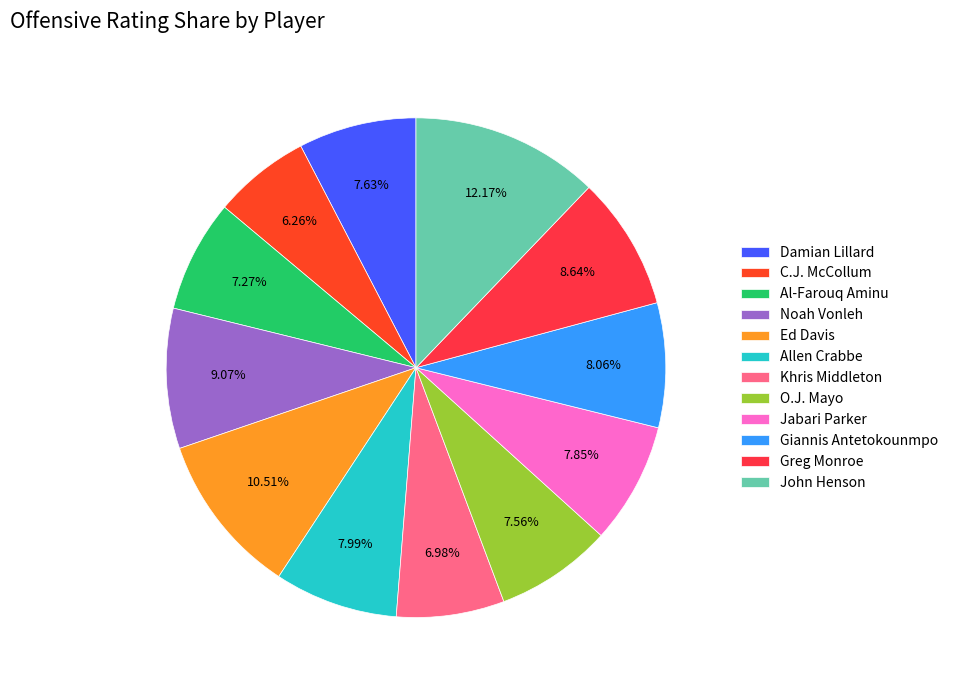

Between Al-Farouq Aminu and Jabari Parker, which is larger?

Jabari Parker